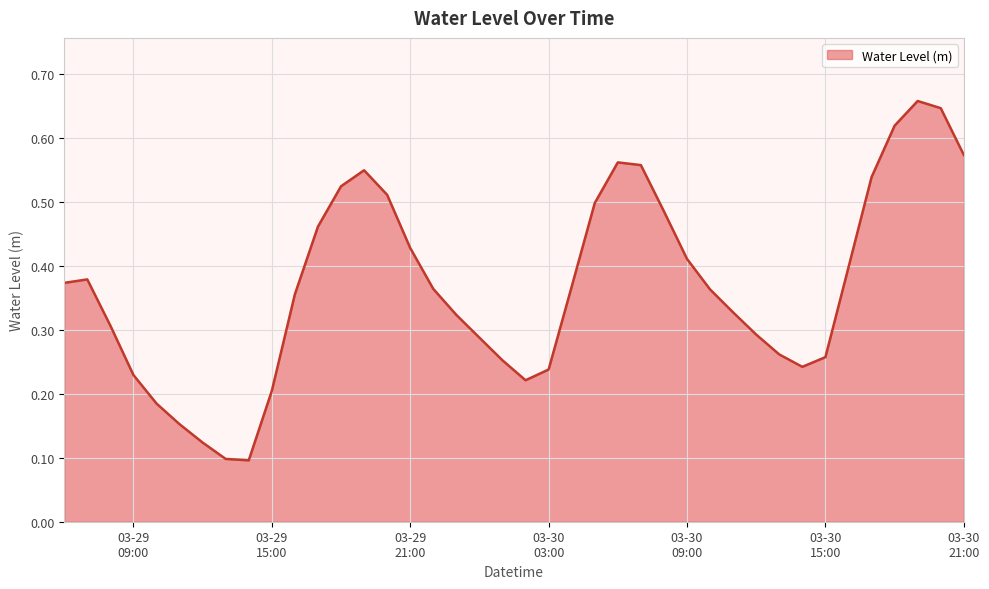

Where is the first local minimum?

2024-03-29 14:00:00